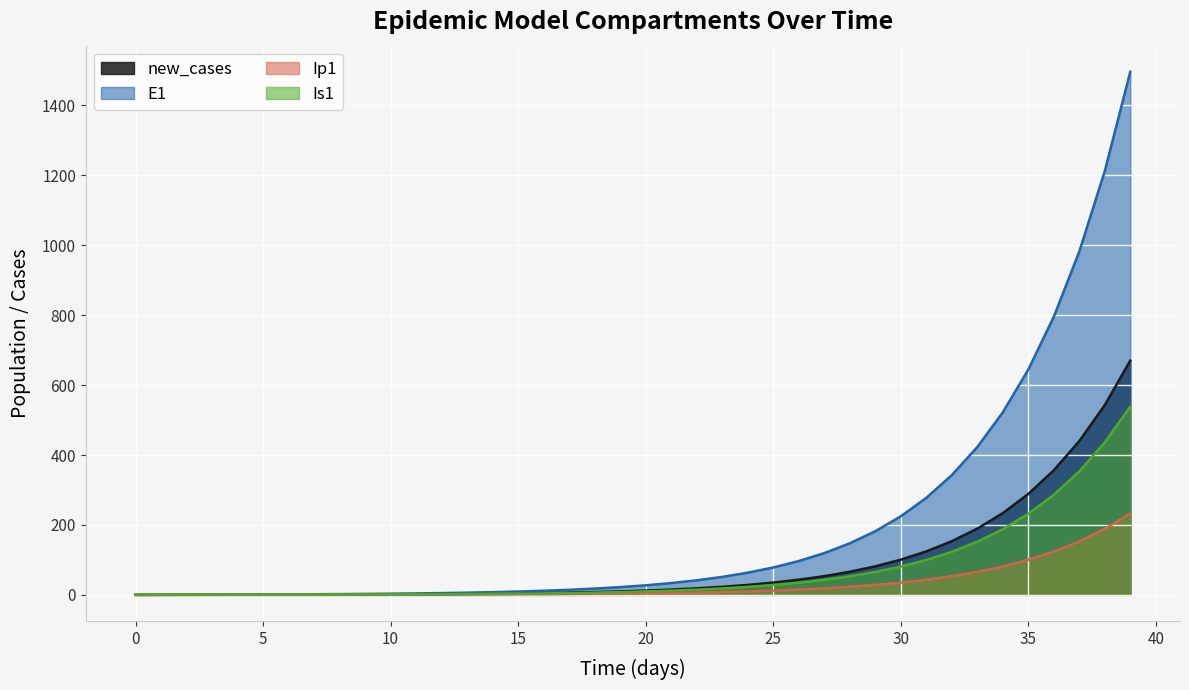

At 14, list the series in order from smallest to largest.

Ip1, Is1, E1, S1